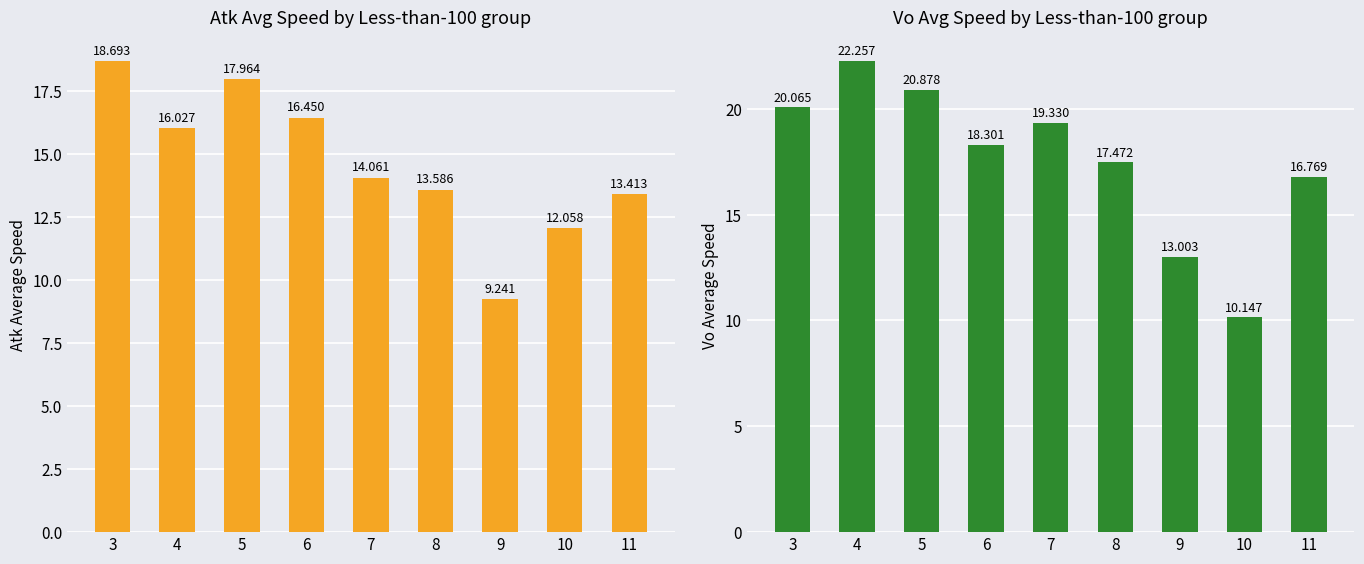

Rank the series at 11 from lowest to highest value.

Atk Average Speed, Vo Average Speed